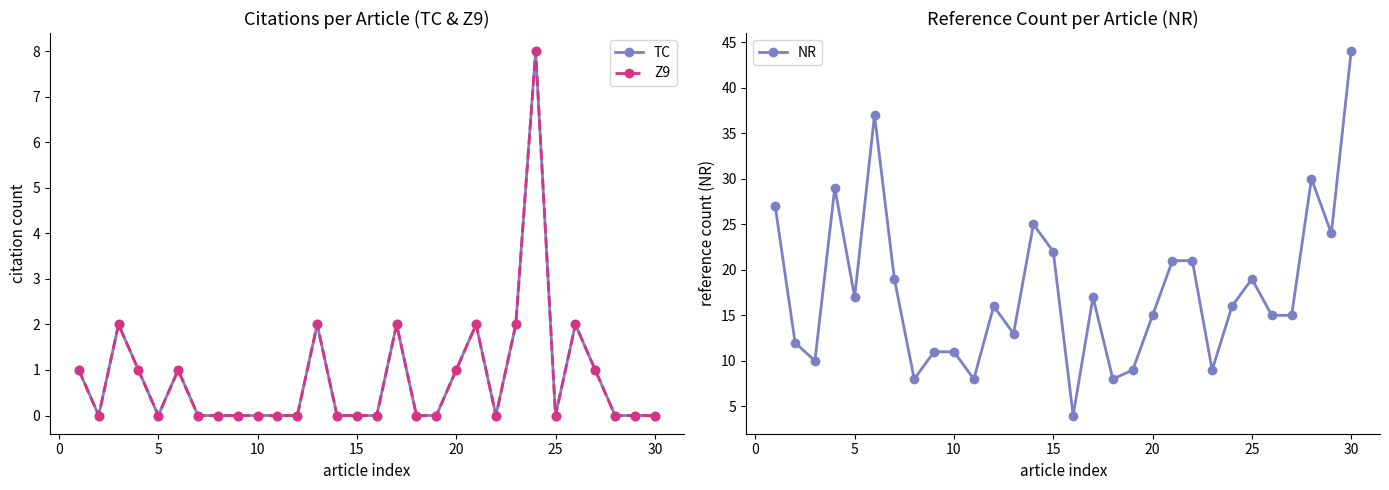

In NR, how many points are lower than both neighbors (excluding endpoints)?

9